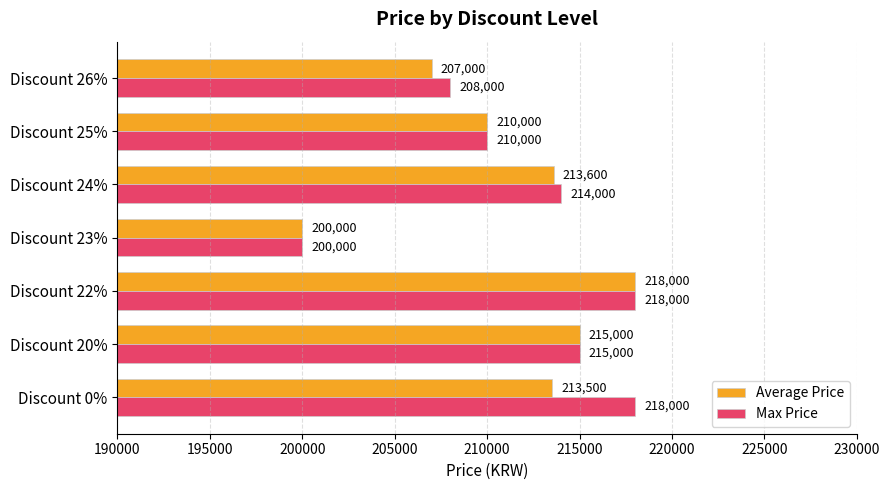

How many Max Price values are between 208000 and 218000?

6